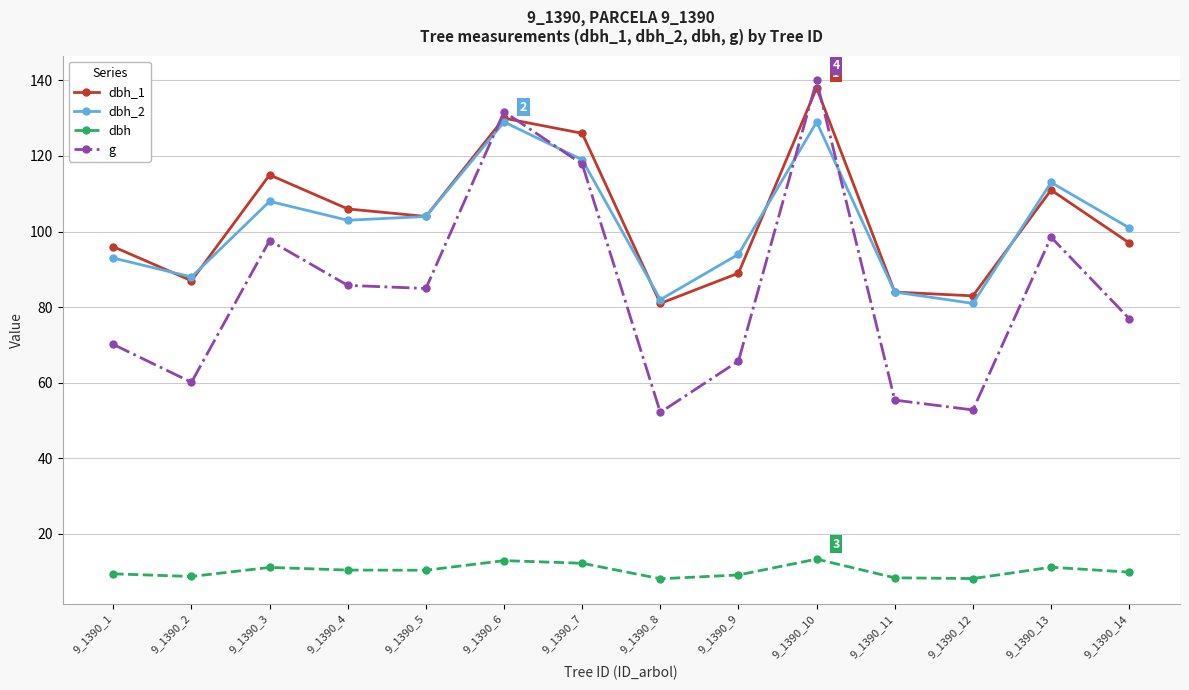

What is the greatest value displayed?

140.0